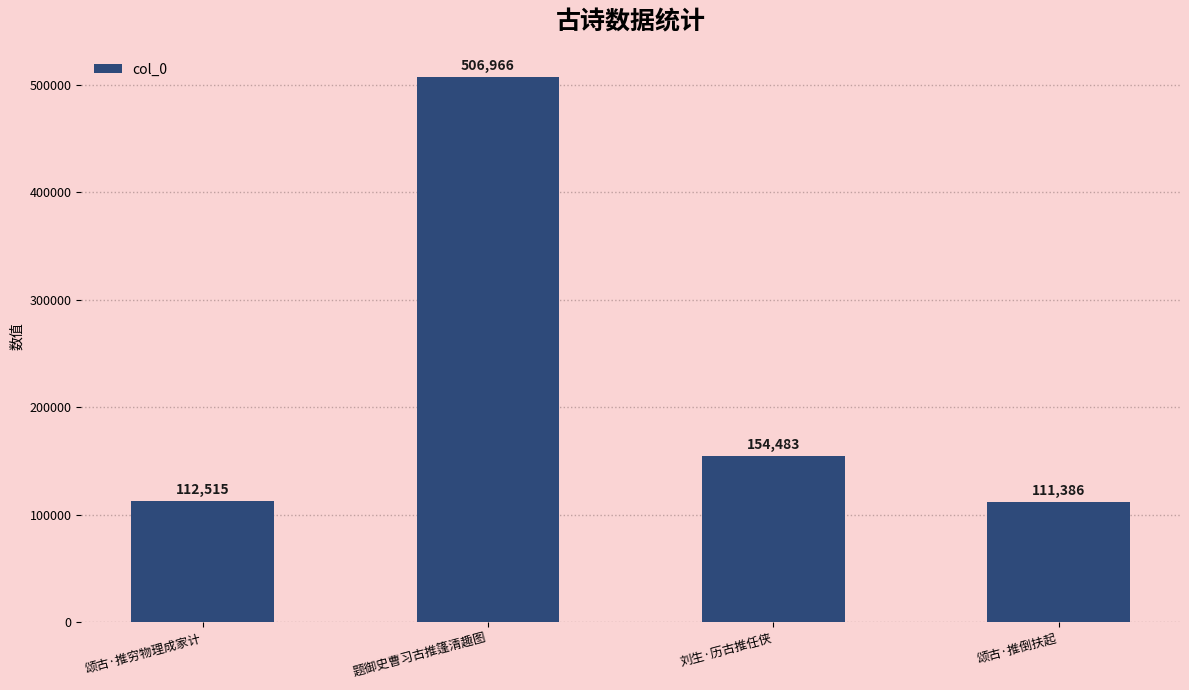

What is the value of the 3rd bar from the left?

154483